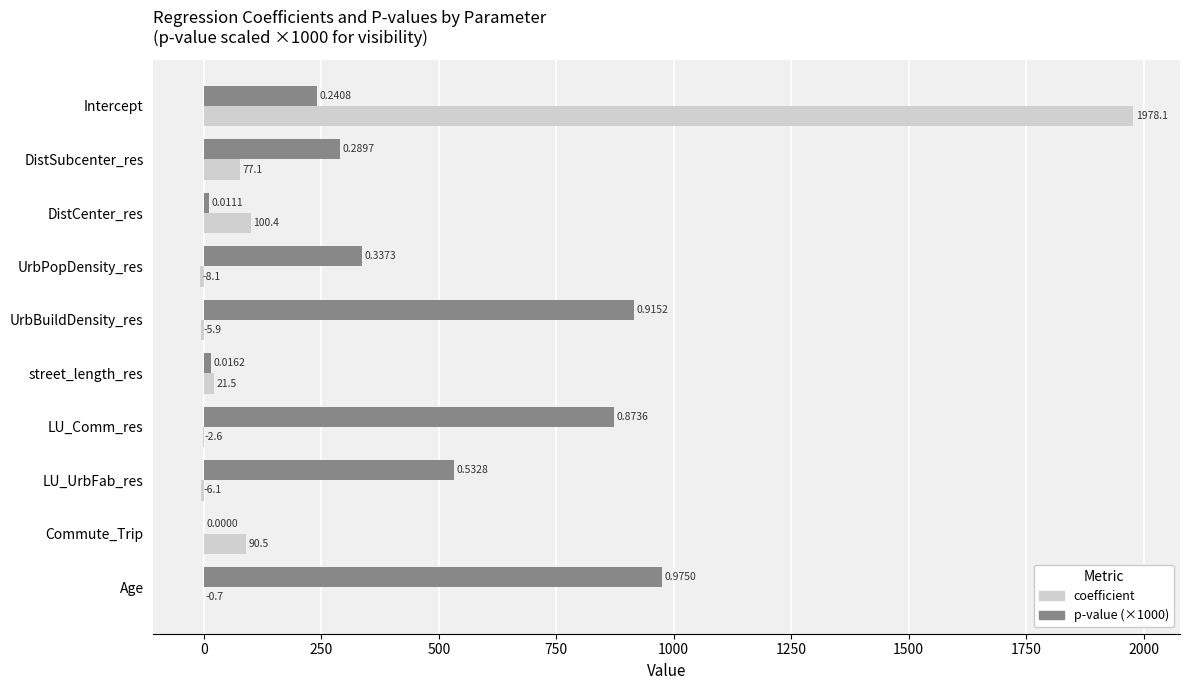

How many values in the coefficient series exceed 21?

5